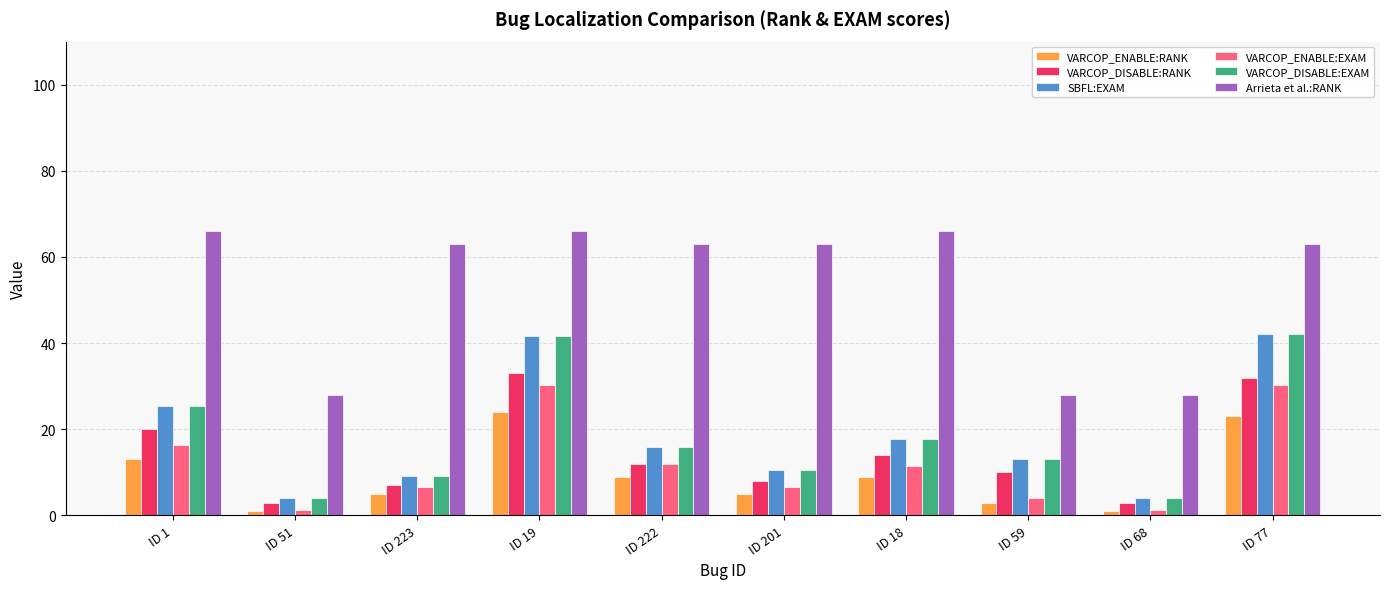

The value of Arrieta et al.:RANK at ID 223 is 87.9. True or false?

False